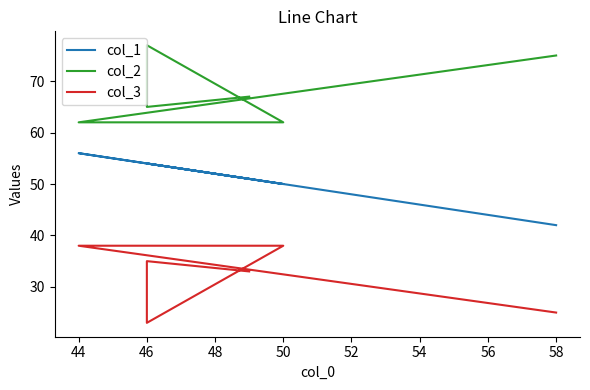

True or false: col_3 and col_2 intersect in this chart.

False